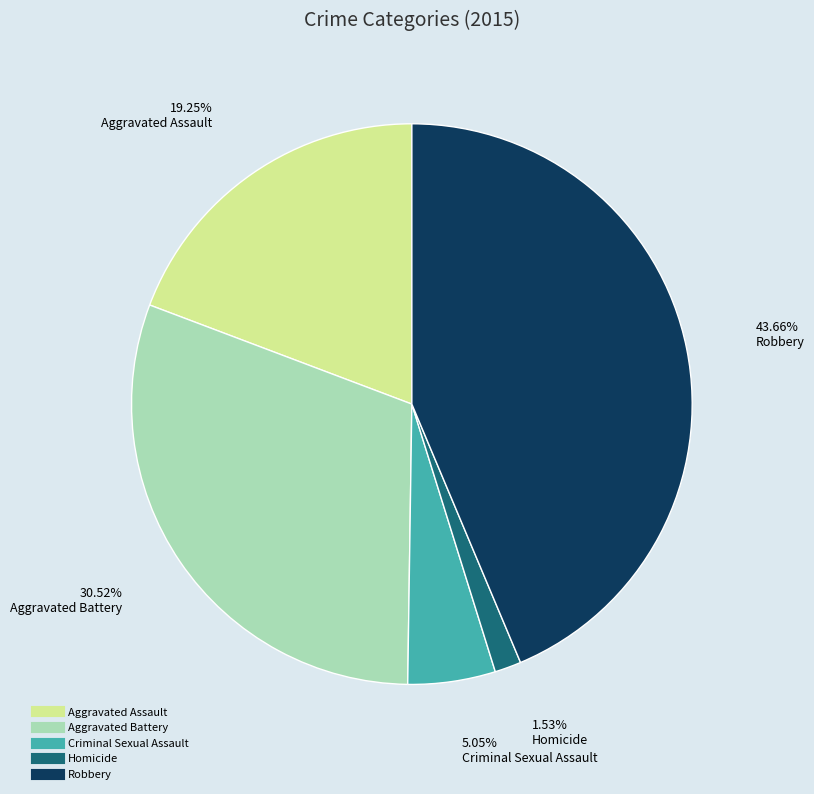

Combined, what portion of the pie is Aggravated Battery and Criminal Sexual Assault?

35.6%